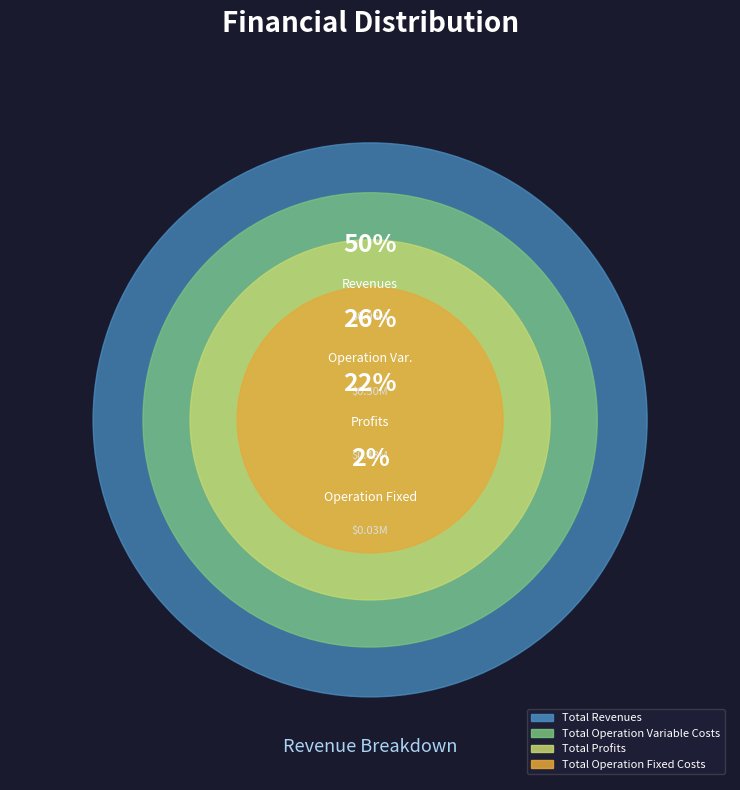

What portion of the pie excludes Total Profits?

77.6%